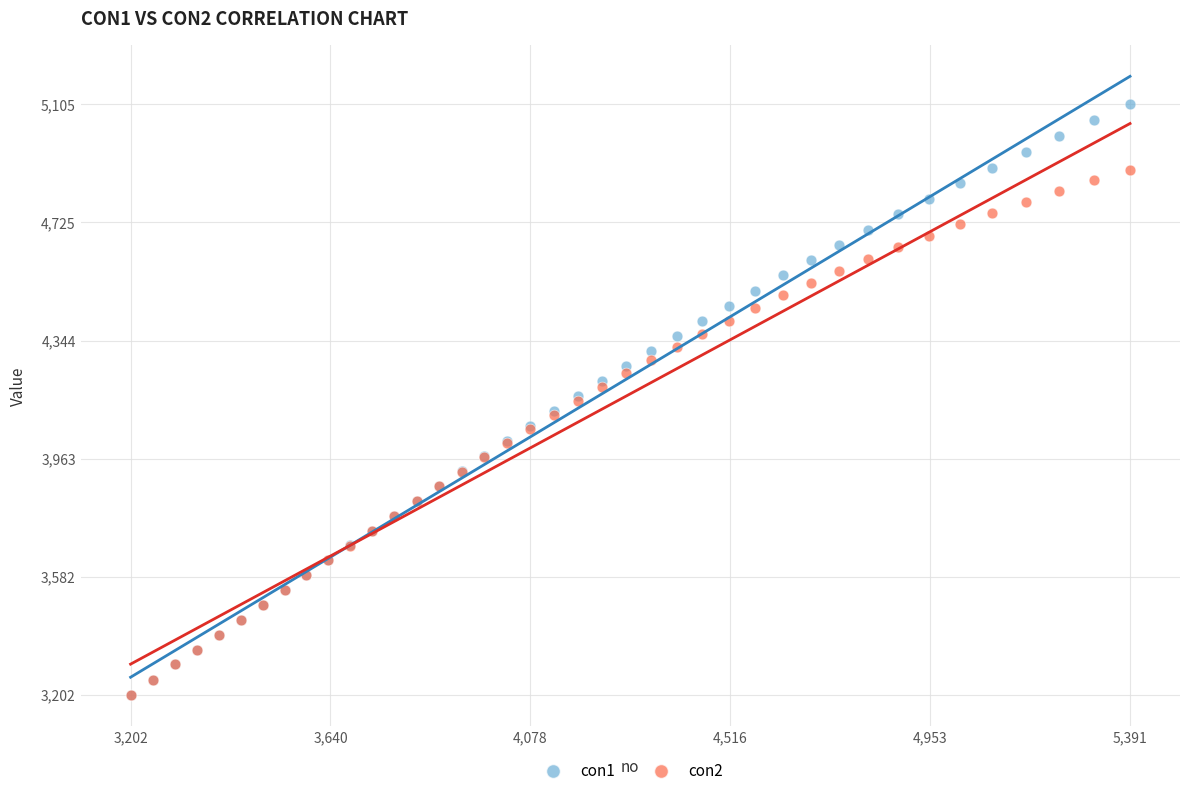

What are all the series names shown in the legend?

con1, con2